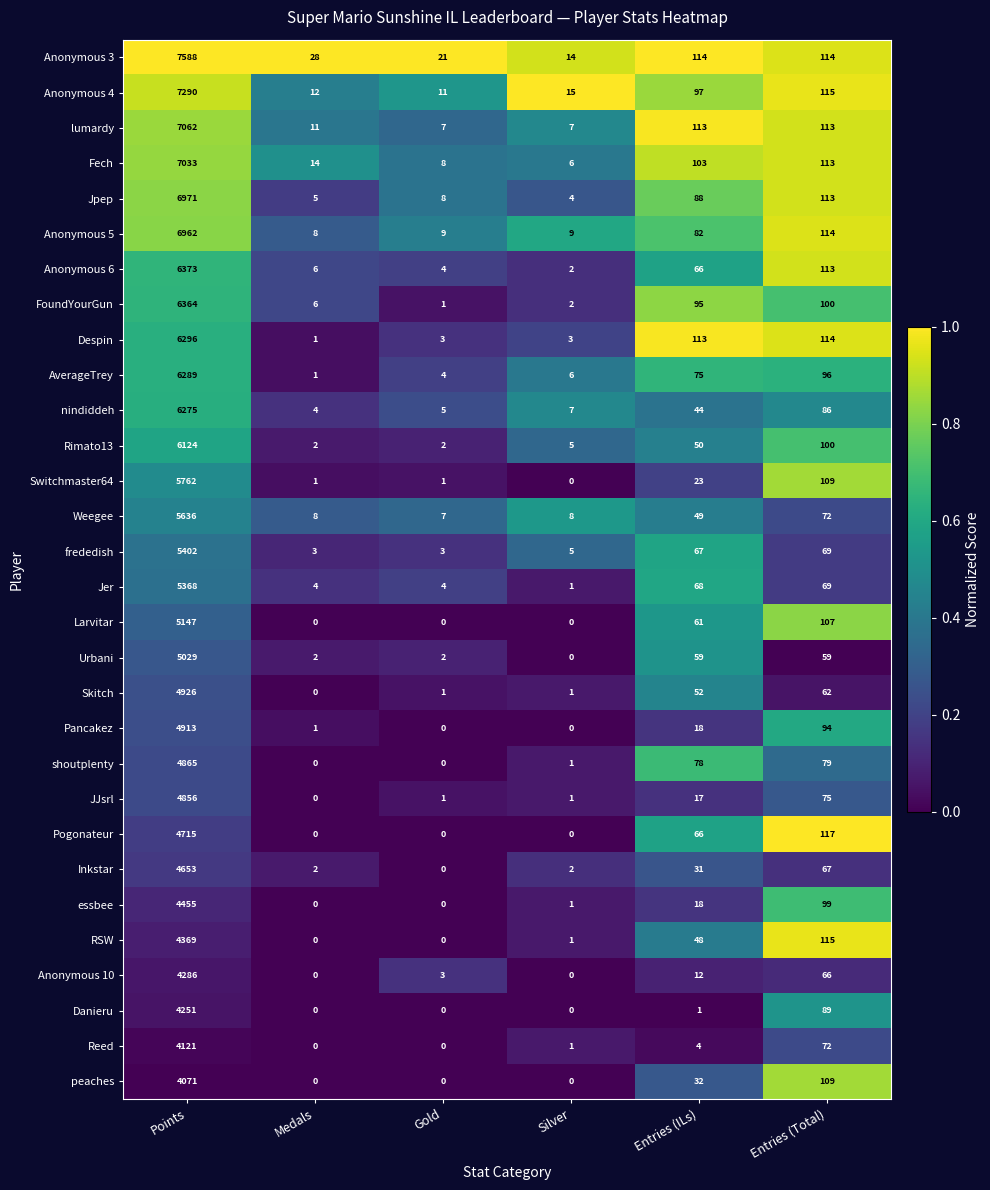

The value of peaches at Gold is 0. True or false?

True